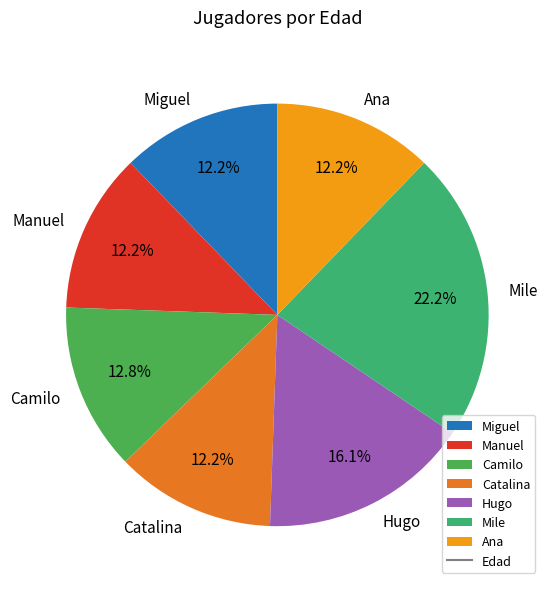

The Ana slice represents 12% of the pie. True or false?

True